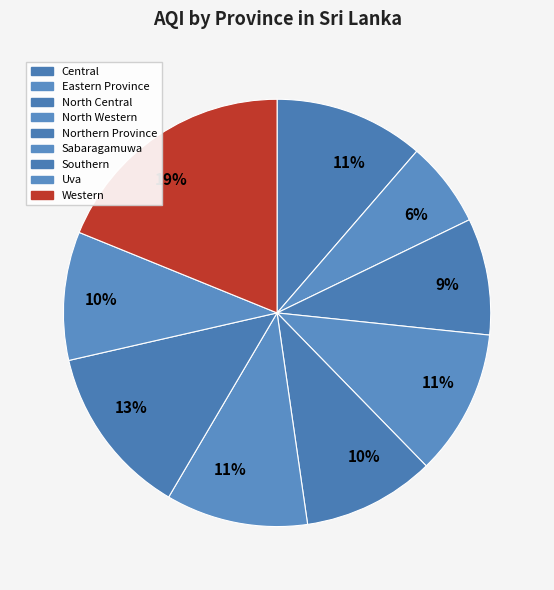

The Sabaragamuwa slice represents 11% of the pie. True or false?

True